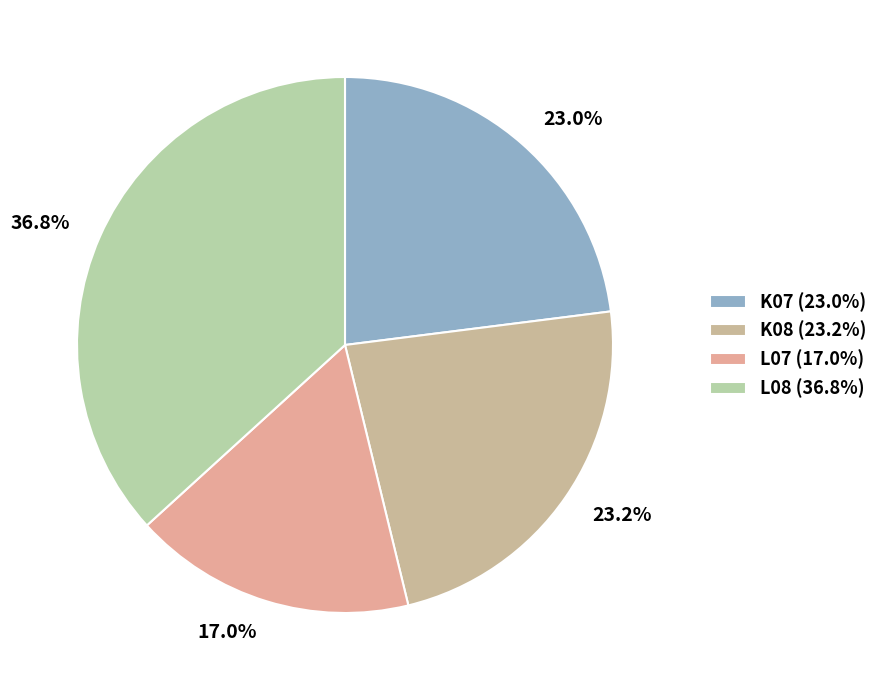

To the nearest percent, what is the average slice percentage?

25%